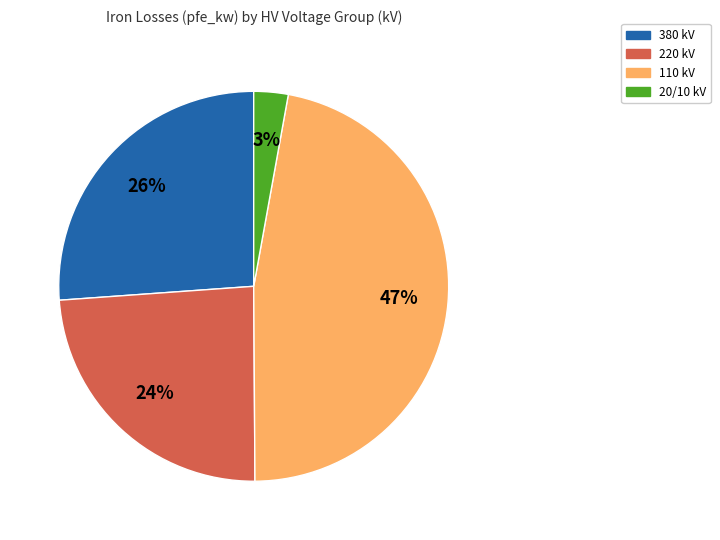

Is there any slice that represents more than half of the pie?

No